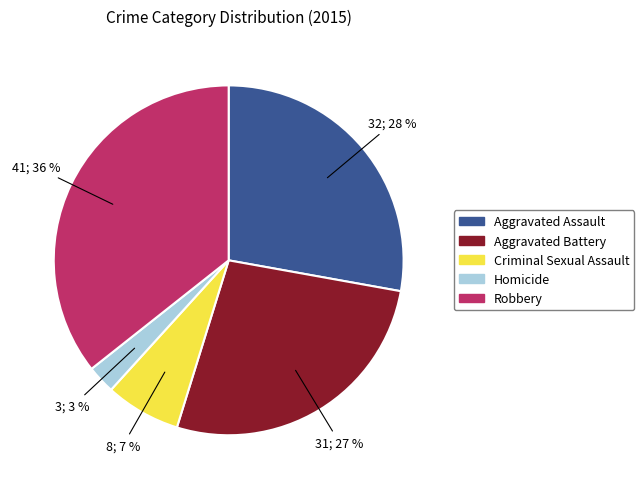

Combined, do Aggravated Battery and Criminal Sexual Assault account for over 50%?

No